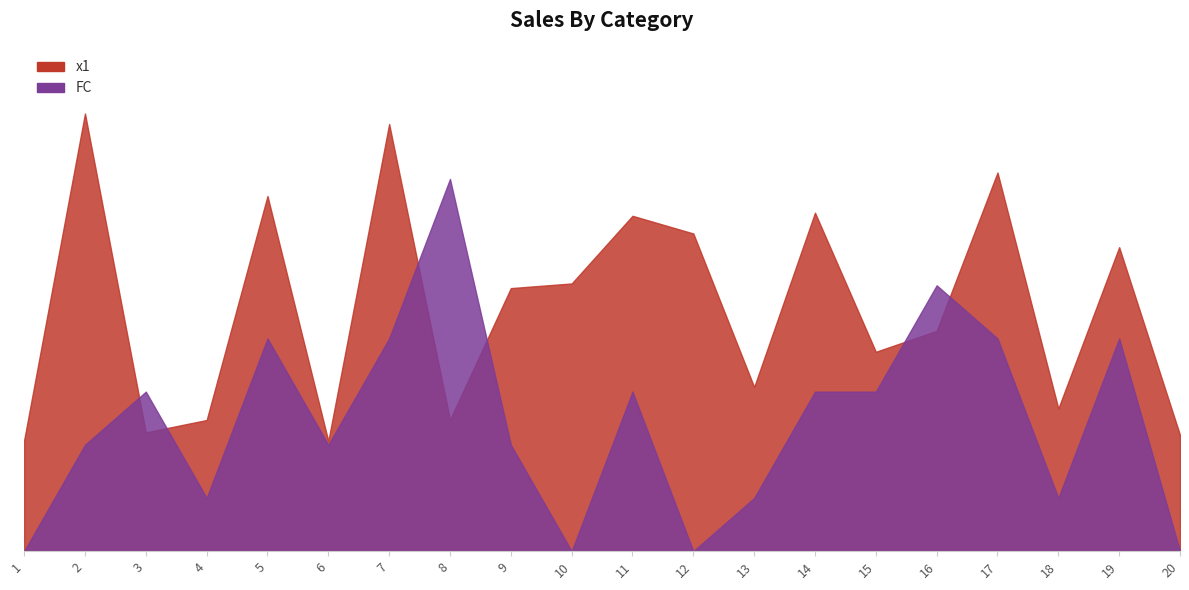

How many distinct data groups are displayed?

2